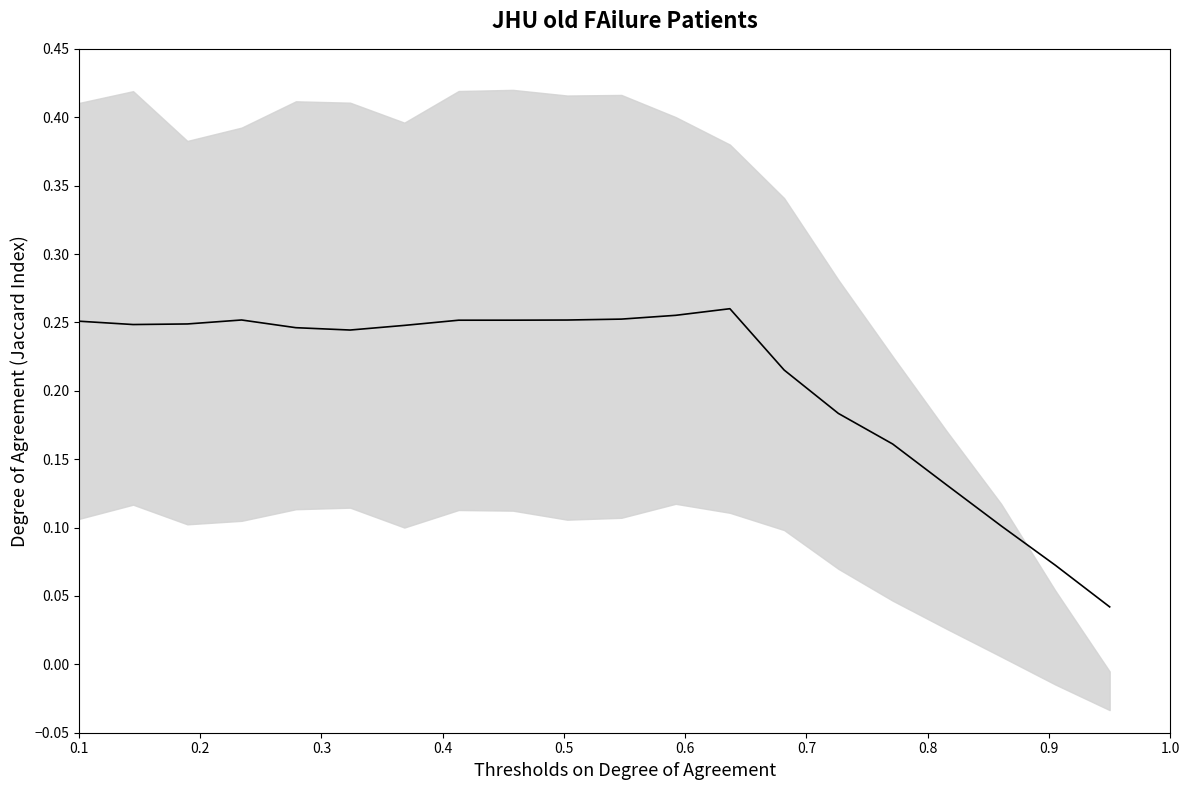

What is the difference between the maximum and minimum values?

0.2